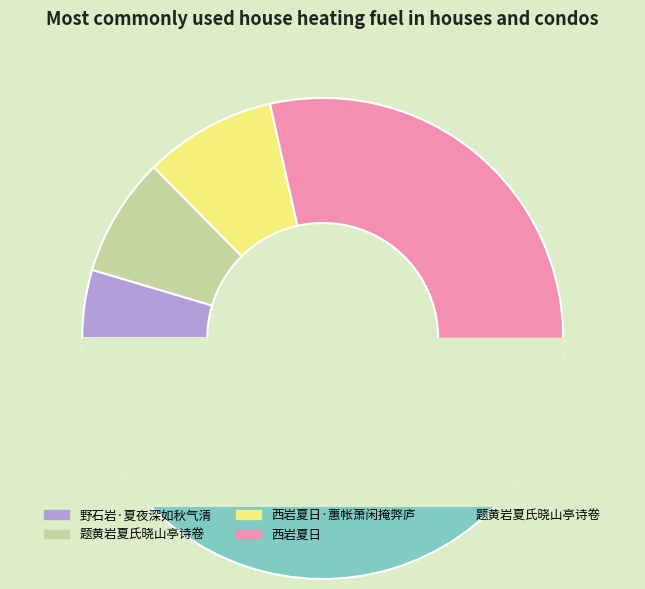

To the nearest percent, what portion does 西岩夏日·蕙帐萧闲掩弊庐 represent?

9%